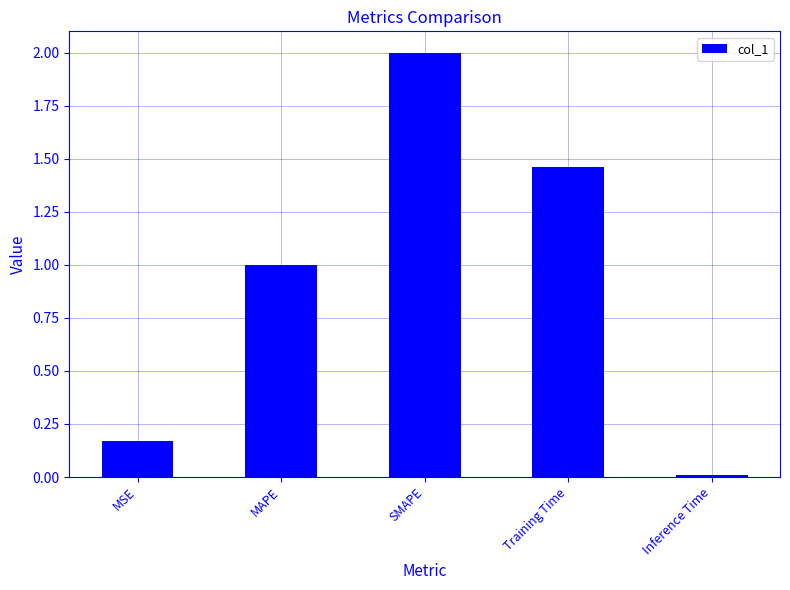

What is the change in value from SMAPE to Training Time?

-0.5